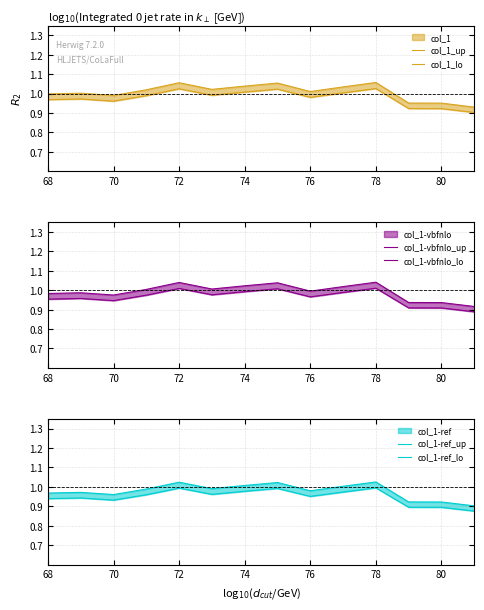

Is this an area chart (filled region under the line)?

No